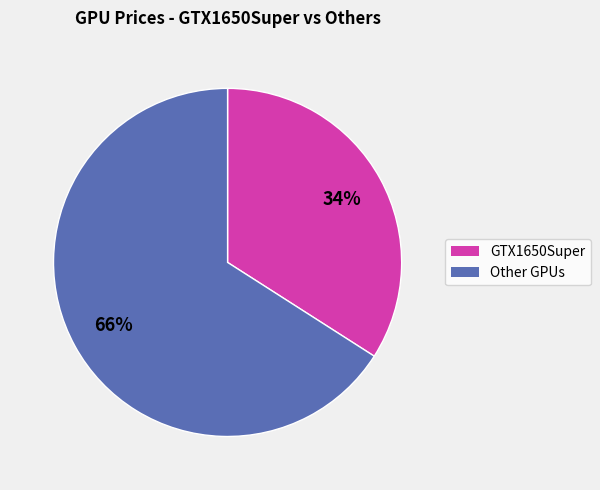

To the nearest percent, what is the difference between the largest and smallest slice percentages?

32%